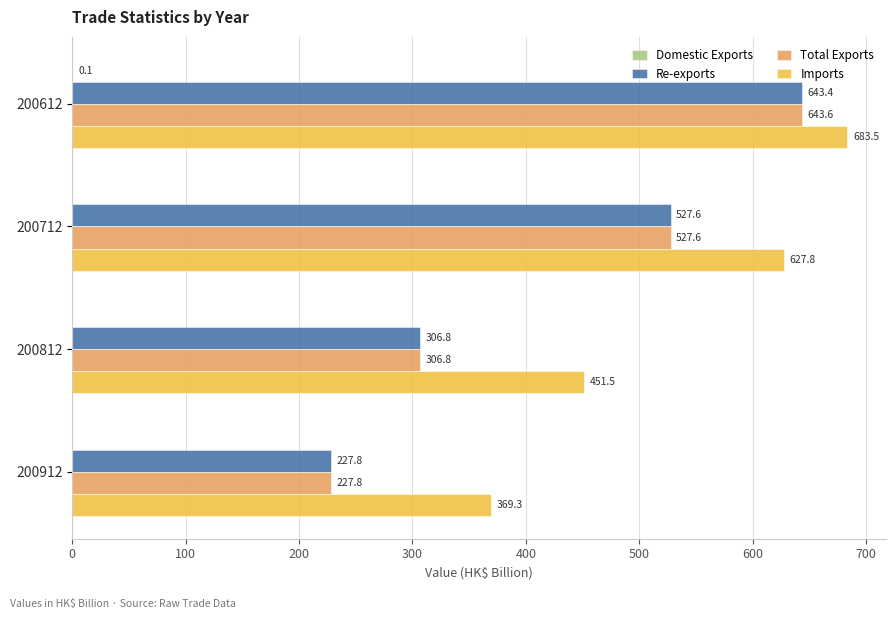

Which series has the largest range (max minus min)?

Total Exports